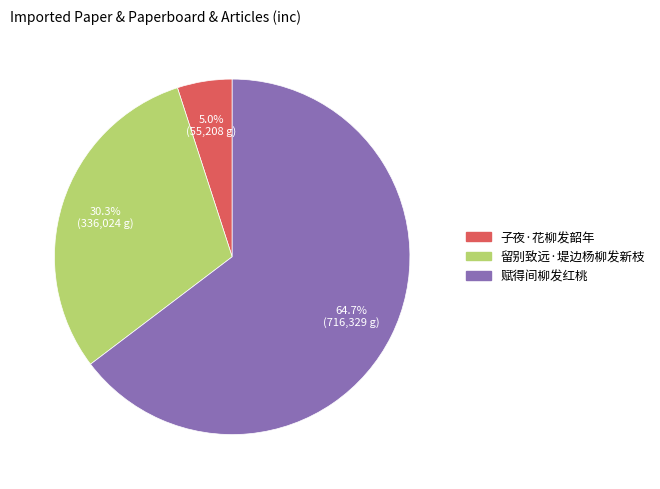

Which has a higher value, 赋得间柳发红桃 or 子夜·花柳发韶年?

赋得间柳发红桃